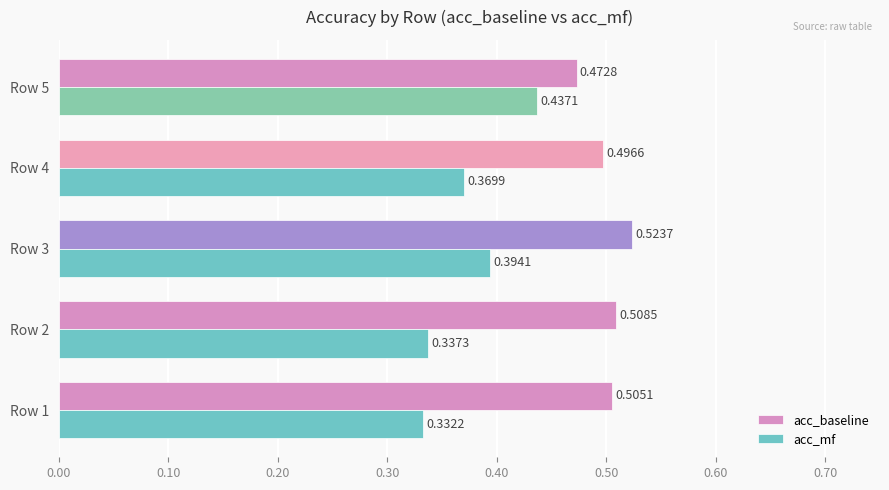

Between Row 2 and Row 3, which series saw the biggest shift?

acc_mf